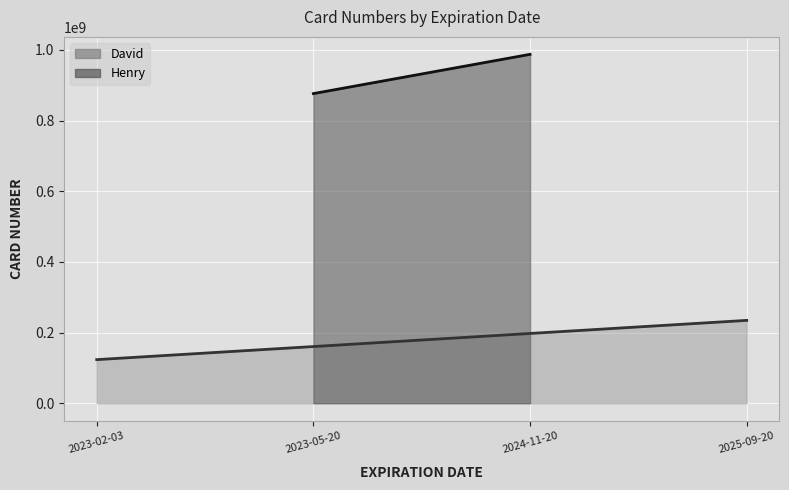

What is the smallest value displayed?

123456789